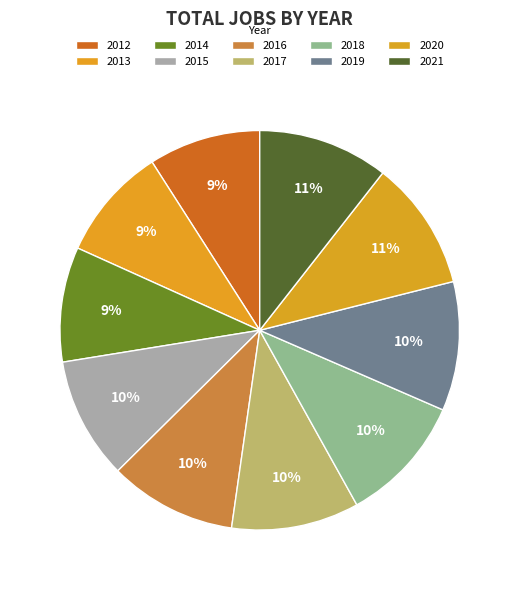

How much of the chart is everything except 2018?

89.6%